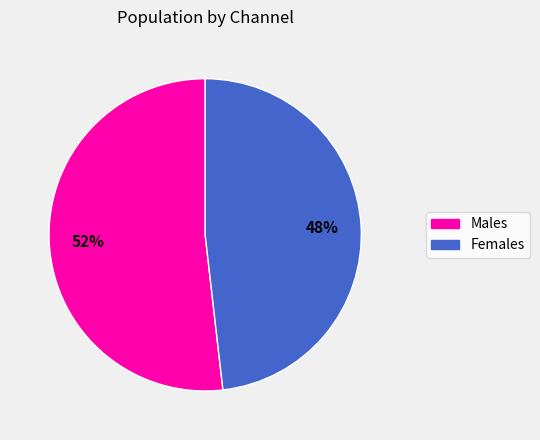

To the nearest percent, what is the difference between the largest and smallest slice percentages?

4%